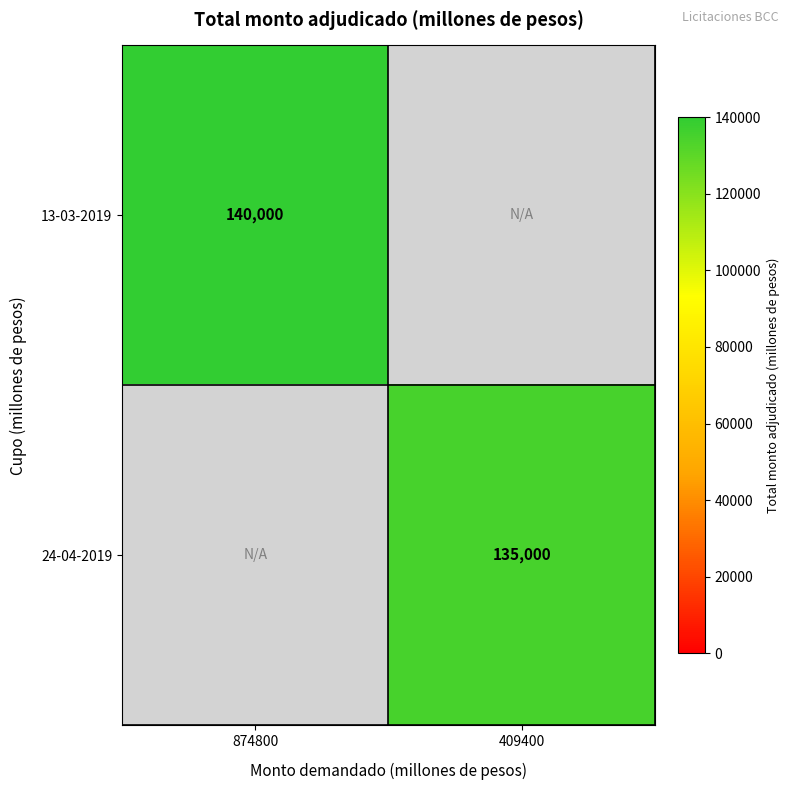

True or false: 24-04-2019 has a value of 216983 at 409400.

False